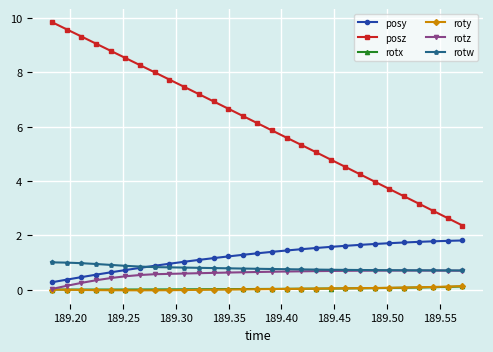

Does the chart display data point markers on the line(s)?

Yes